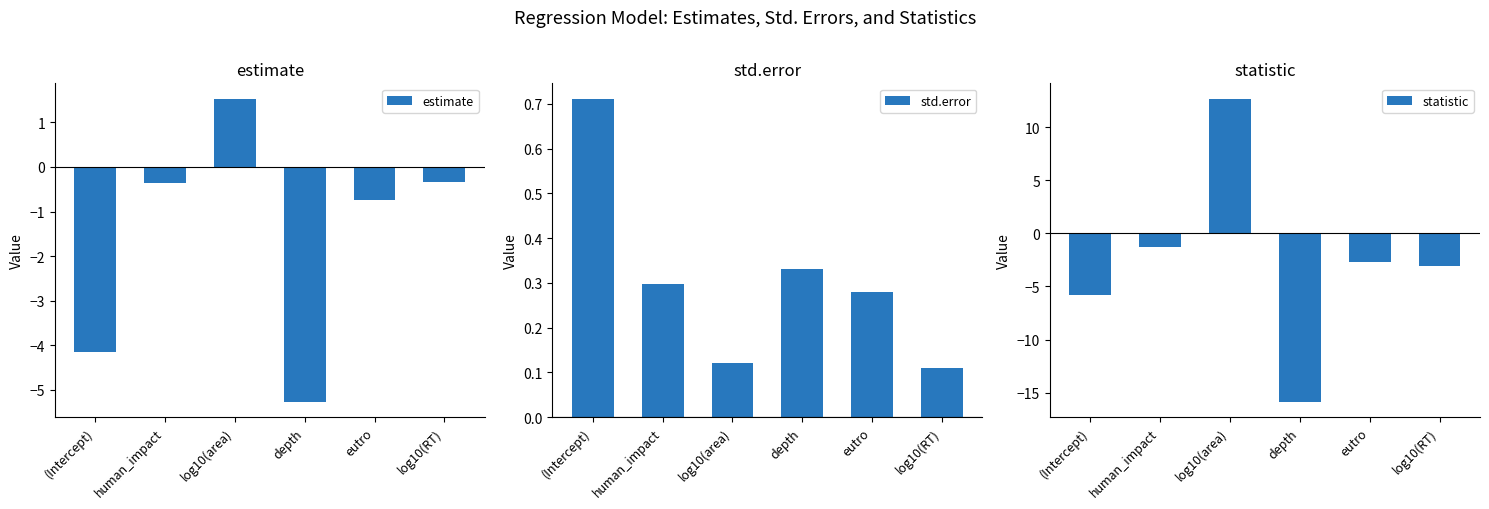

What is the label of the 5th bar from the left?

eutro